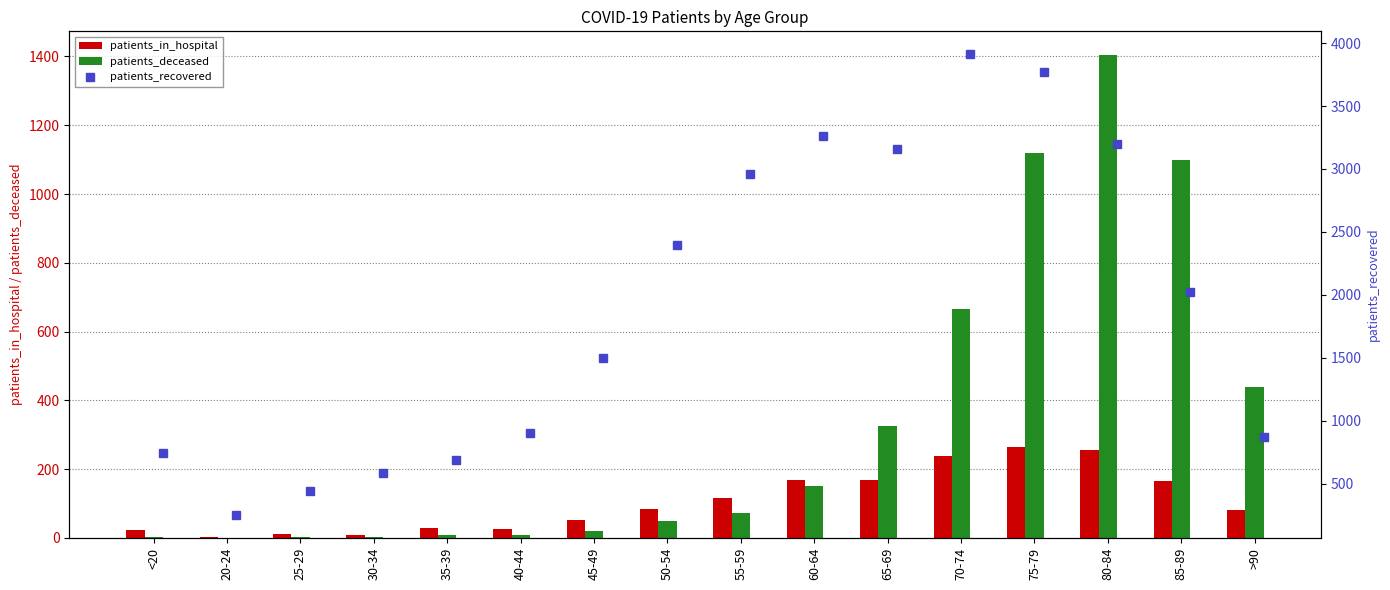

How many positive values does the patients_deceased series have?

15